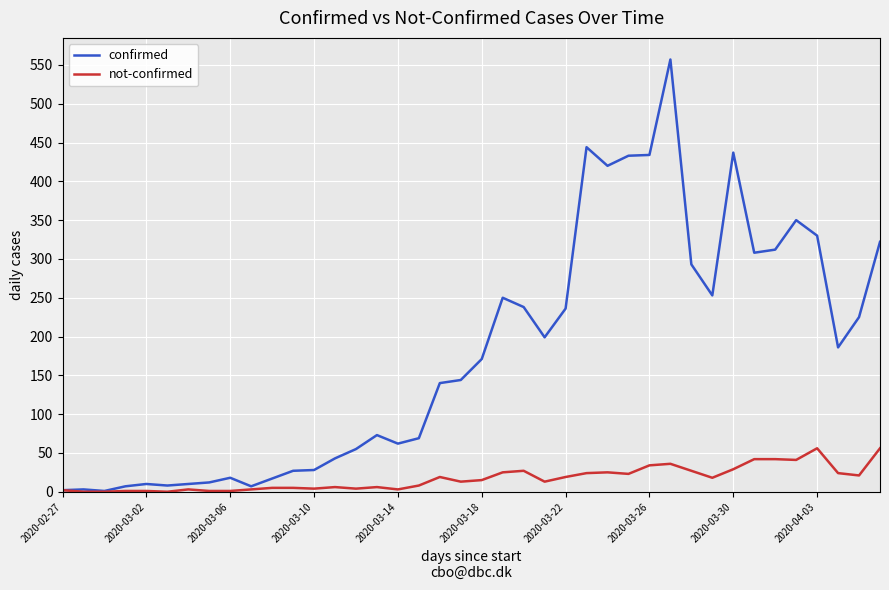

Which series has the largest range (max minus min)?

confirmed